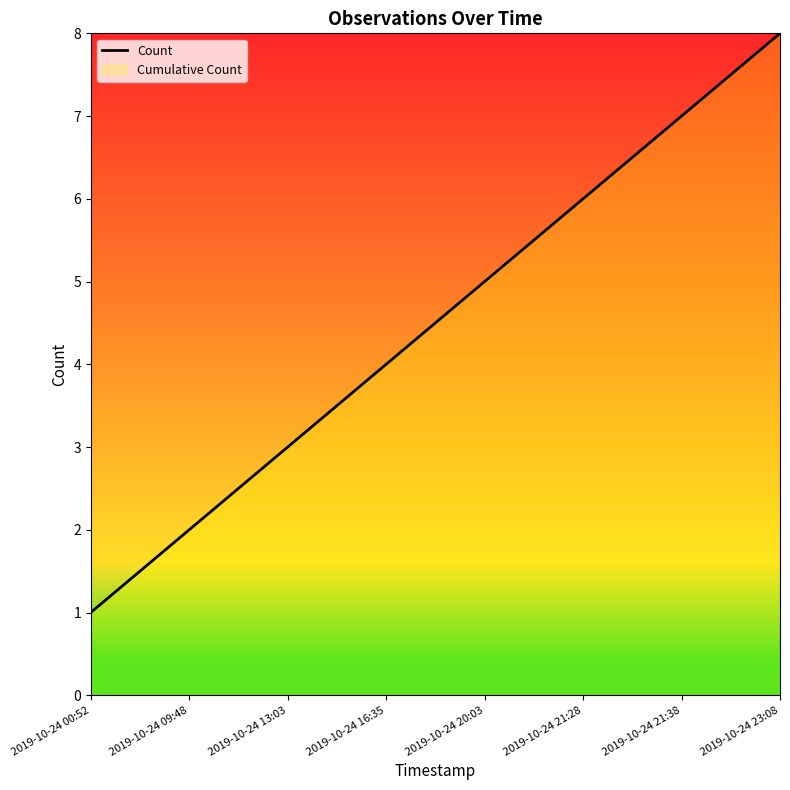

Reading right to left, transcribe all the data shown in this chart.

2019-10-24 23:08=8	2019-10-24 21:38=7	2019-10-24 21:28=6	2019-10-24 20:03=5	2019-10-24 16:35=4	2019-10-24 13:03=3	2019-10-24 09:48=2	2019-10-24 00:52=1